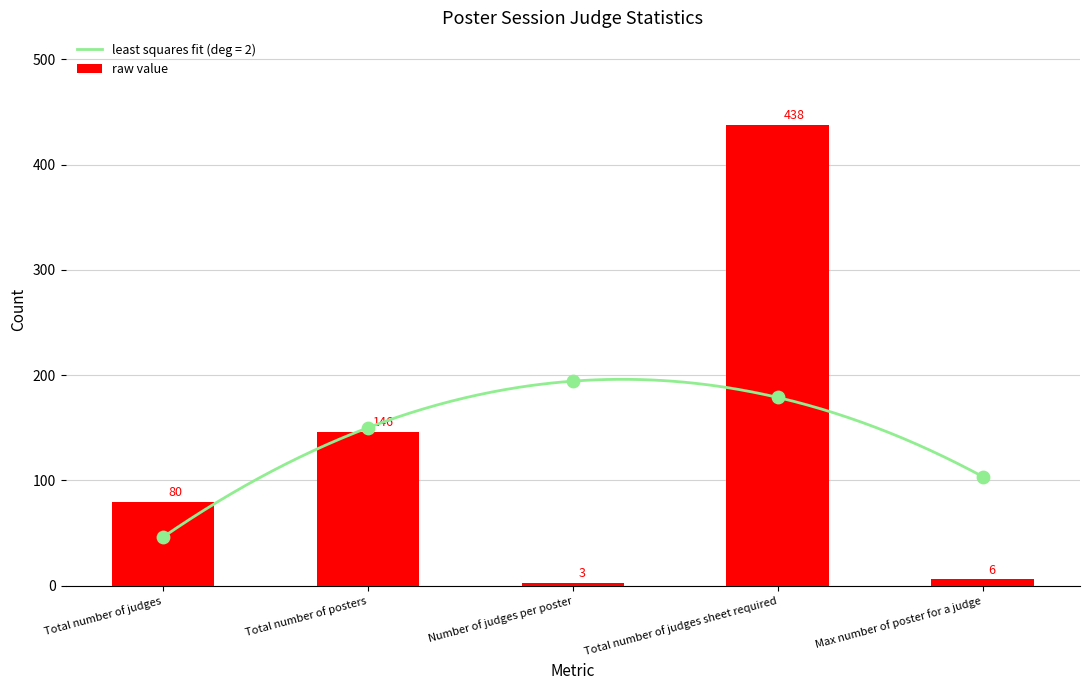

What is the ratio of the value at Total number of judges to the value at Max number of poster for a judge?

13.3